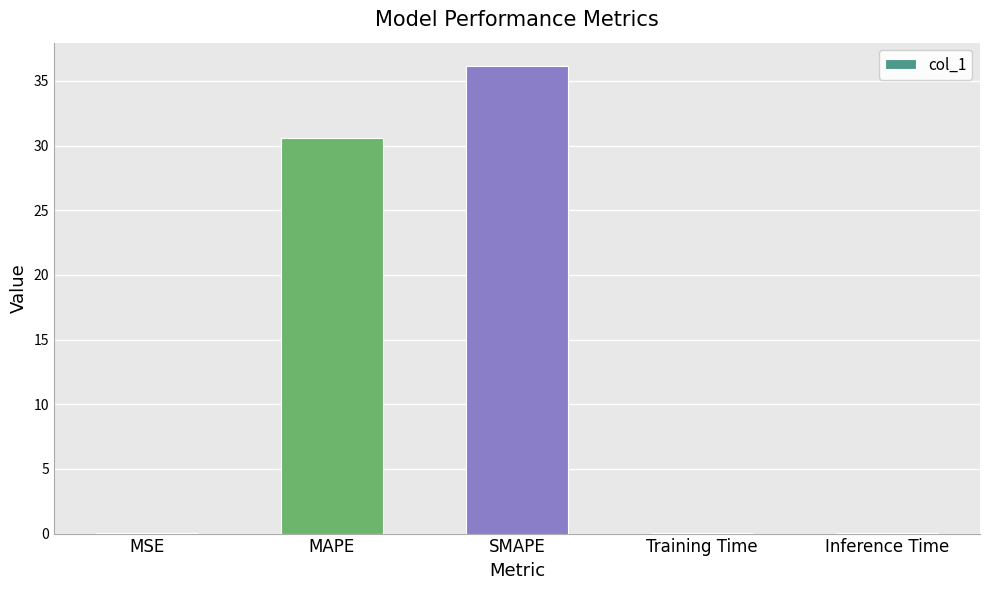

Is it true that the value at Training Time is 0.0?

True